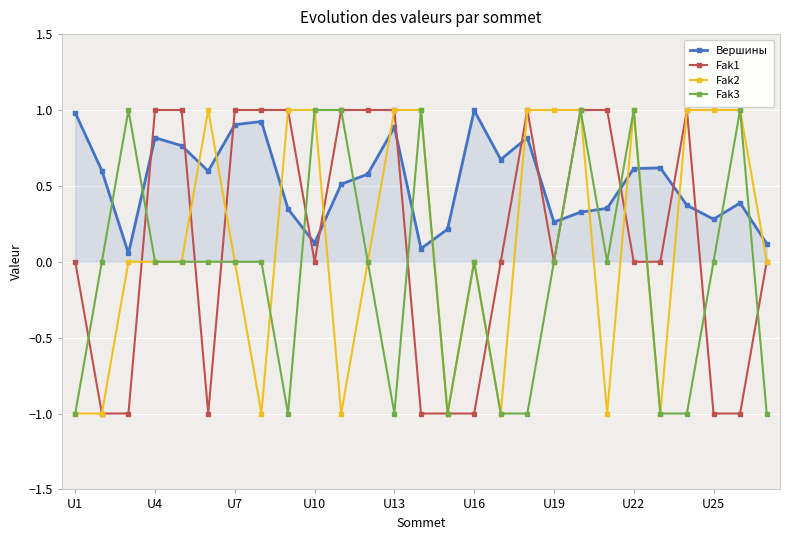

Which series has the largest total across all categories?

Вершины